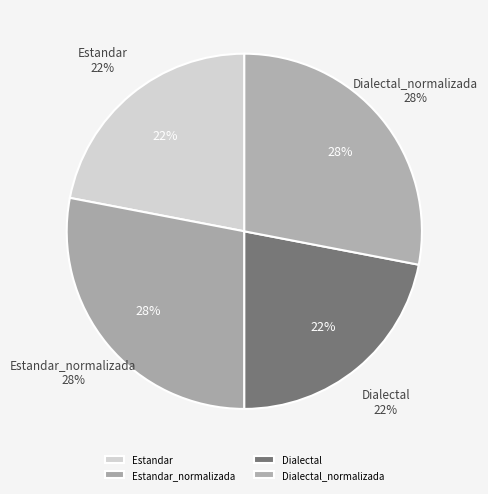

What percentage is NOT represented by Dialectal_normalizada?

72.0%